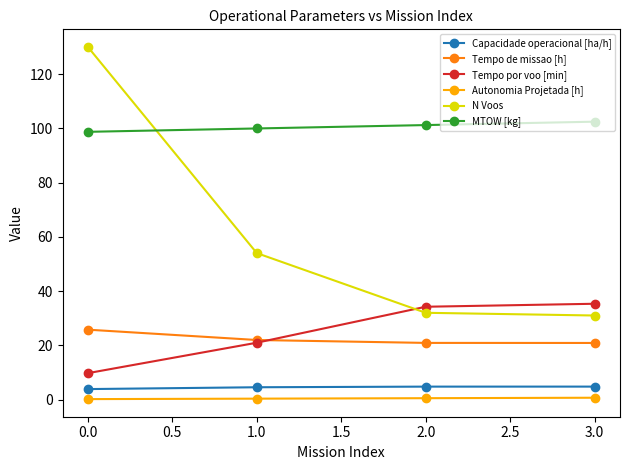

True or false: Capacidade operacional [ha/h] and Tempo por voo [min] cross at least once.

False